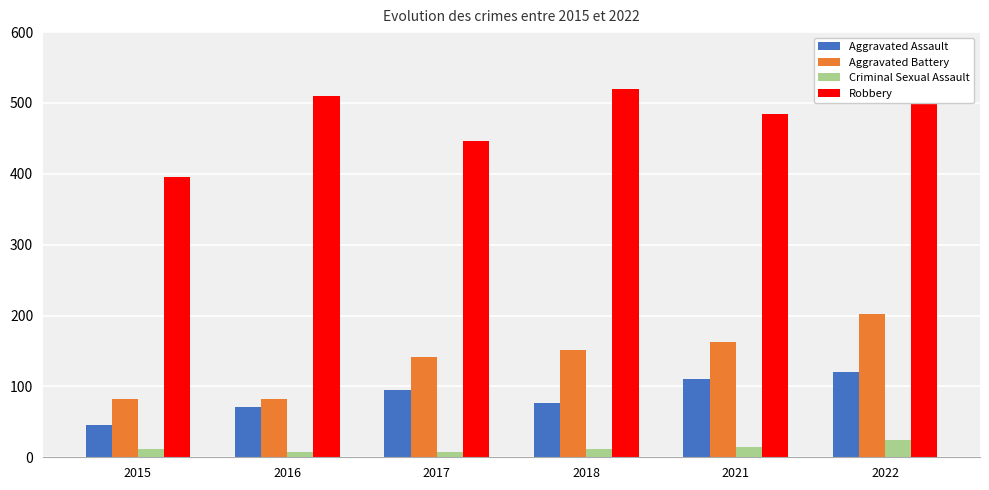

What is the difference between the second highest and minimum values in the Criminal Sexual Assault series?

6